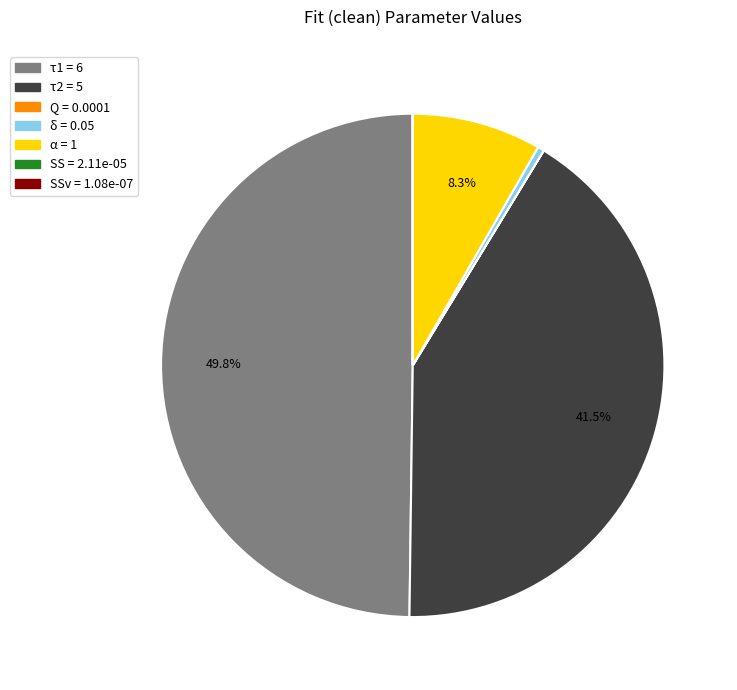

How many slices are in this pie chart?

7